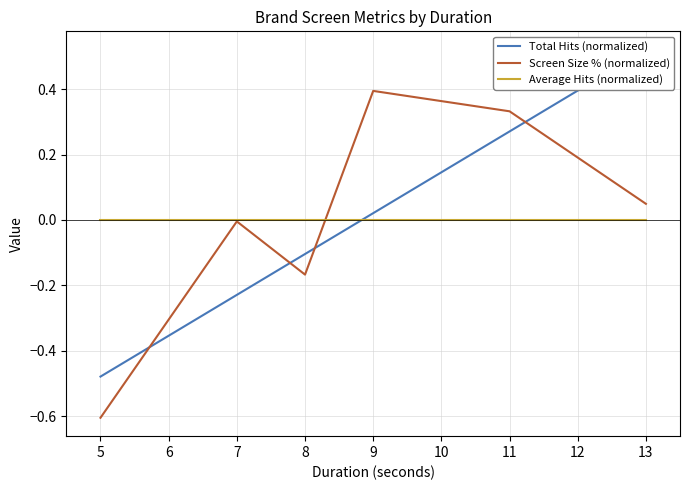

The Average Hits (normalized) series shows 0.0 at 9. True or false?

True